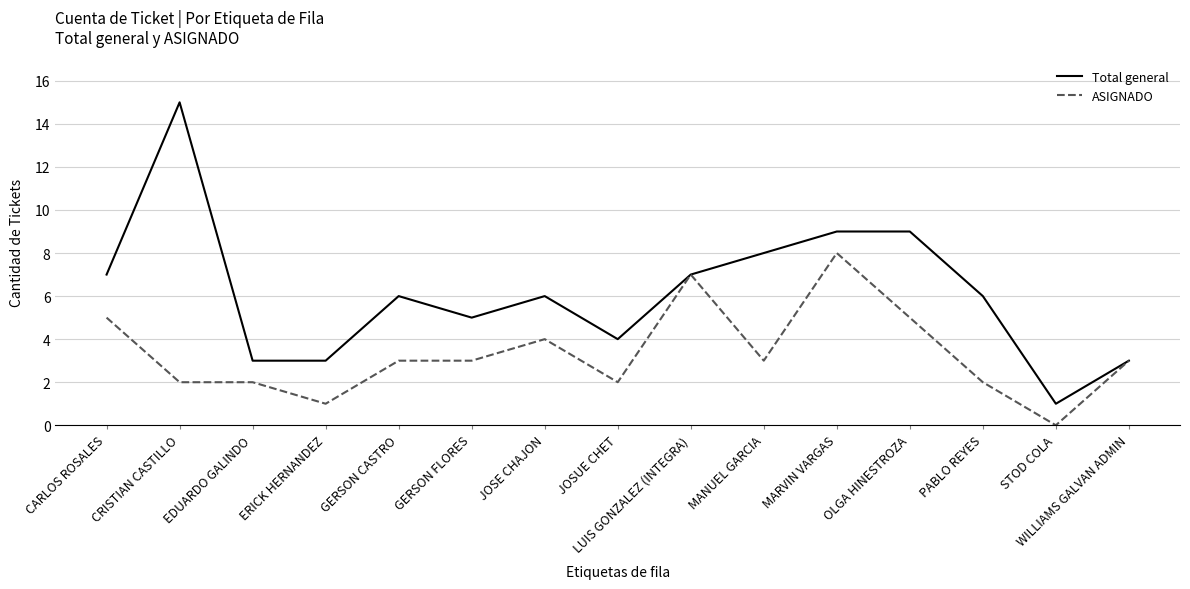

How many lines are shown in the chart?

2